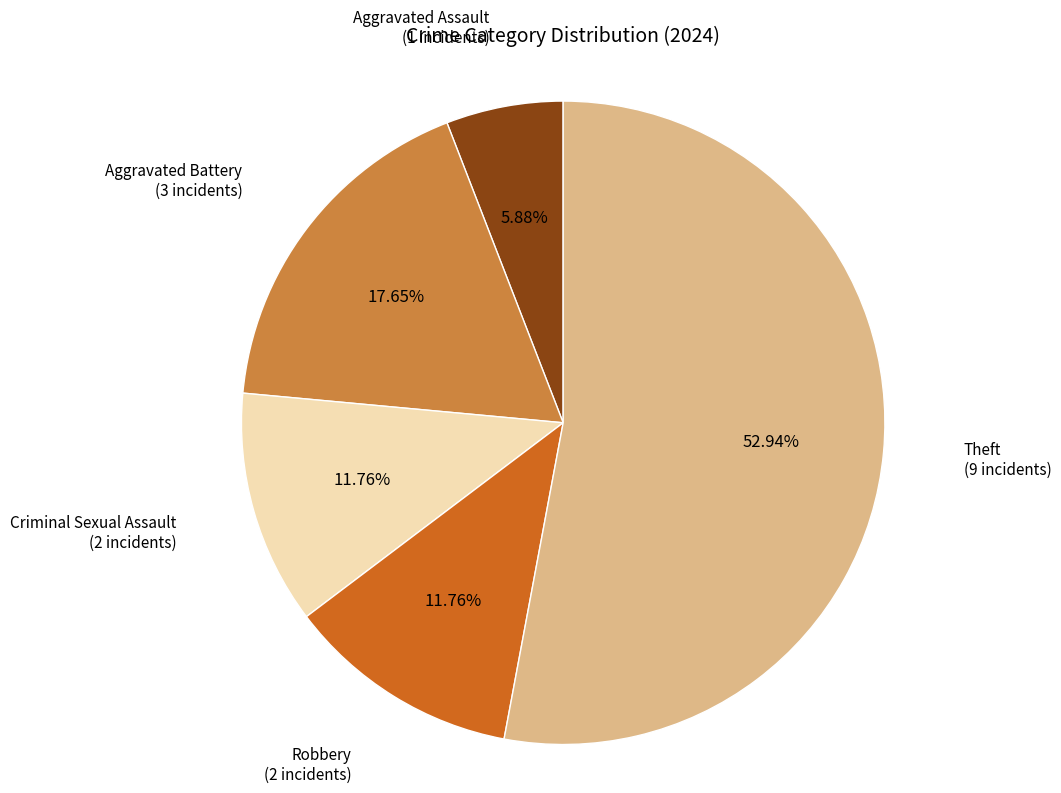

Count the number of slices in the pie.

5